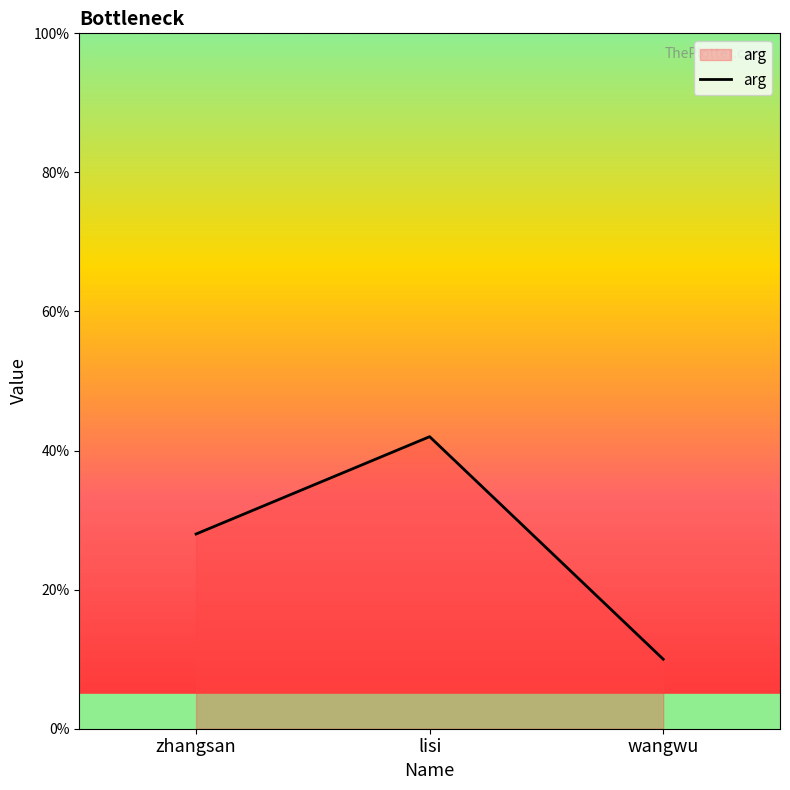

The value at zhangsan is 28. True or false?

True